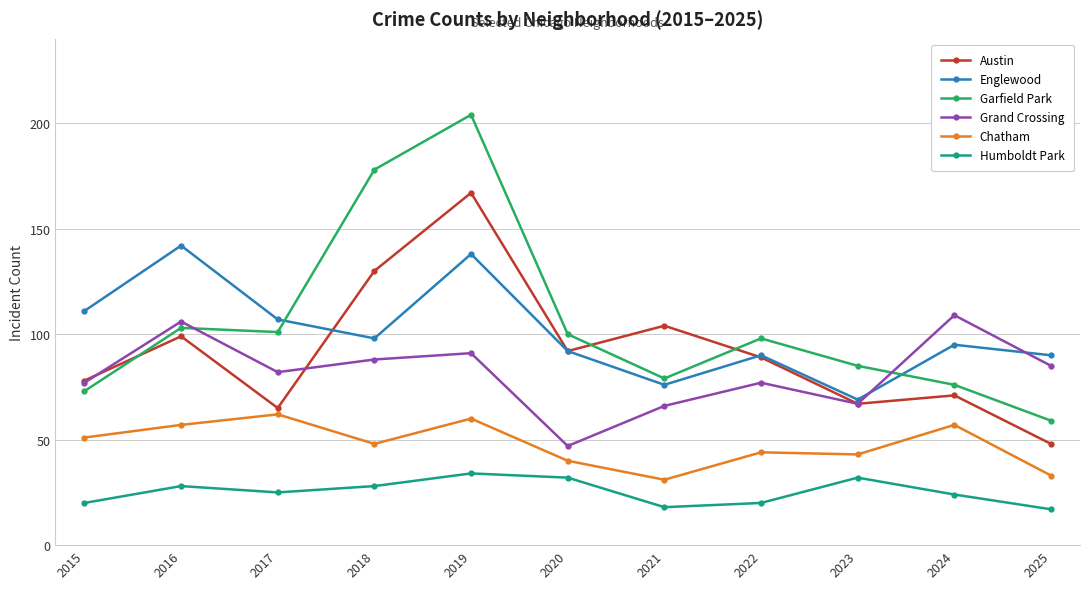

Which category has the highest value in the Grand Crossing series?

2024